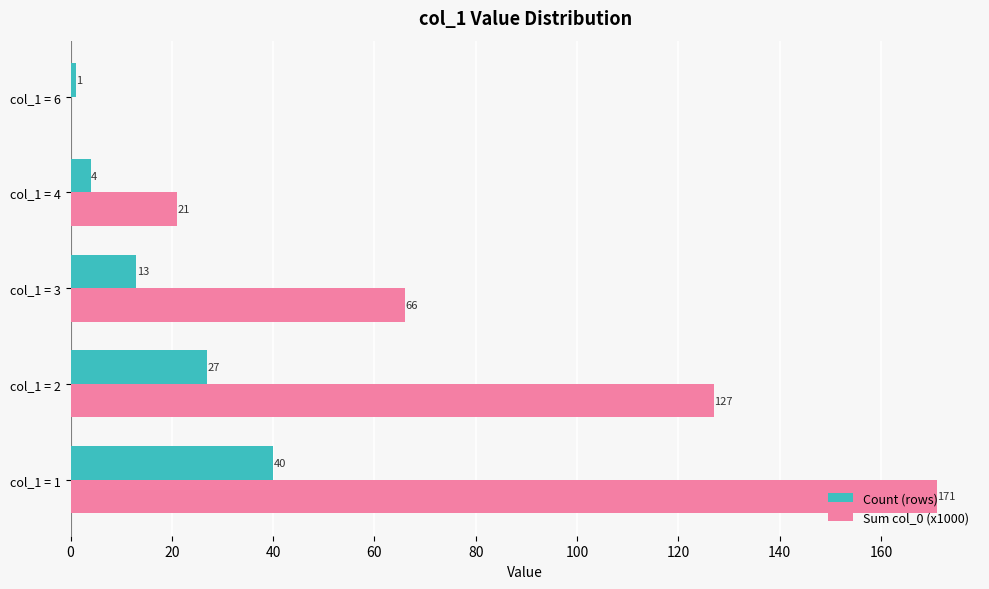

Which series changed the most between col_1 = 2 and col_1 = 4?

Sum col_0 (x1000)